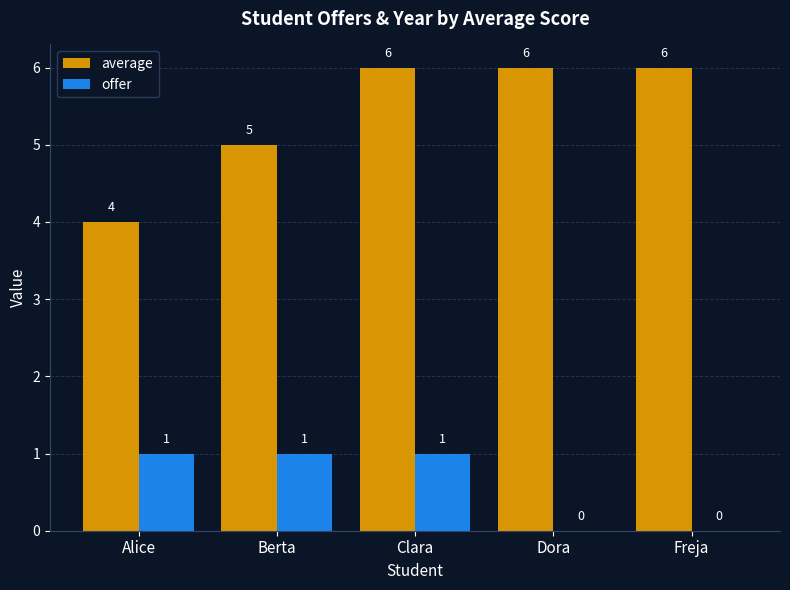

What is the sum of all offer values?

3